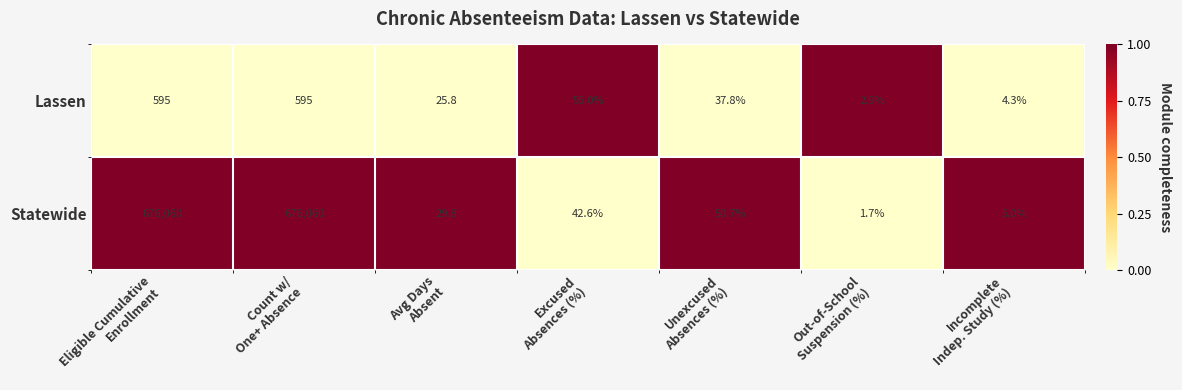

Which series has the largest total across all categories?

Statewide